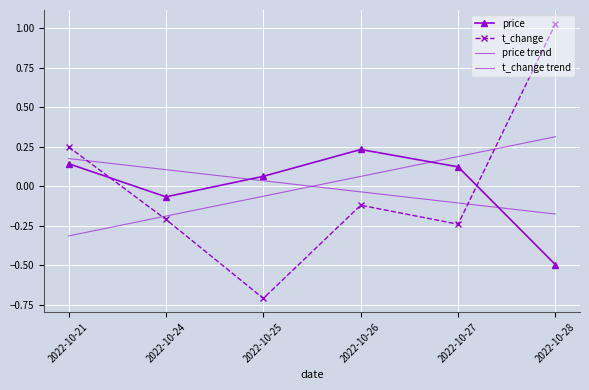

At which label is t_change closest to 0?

2022-10-26